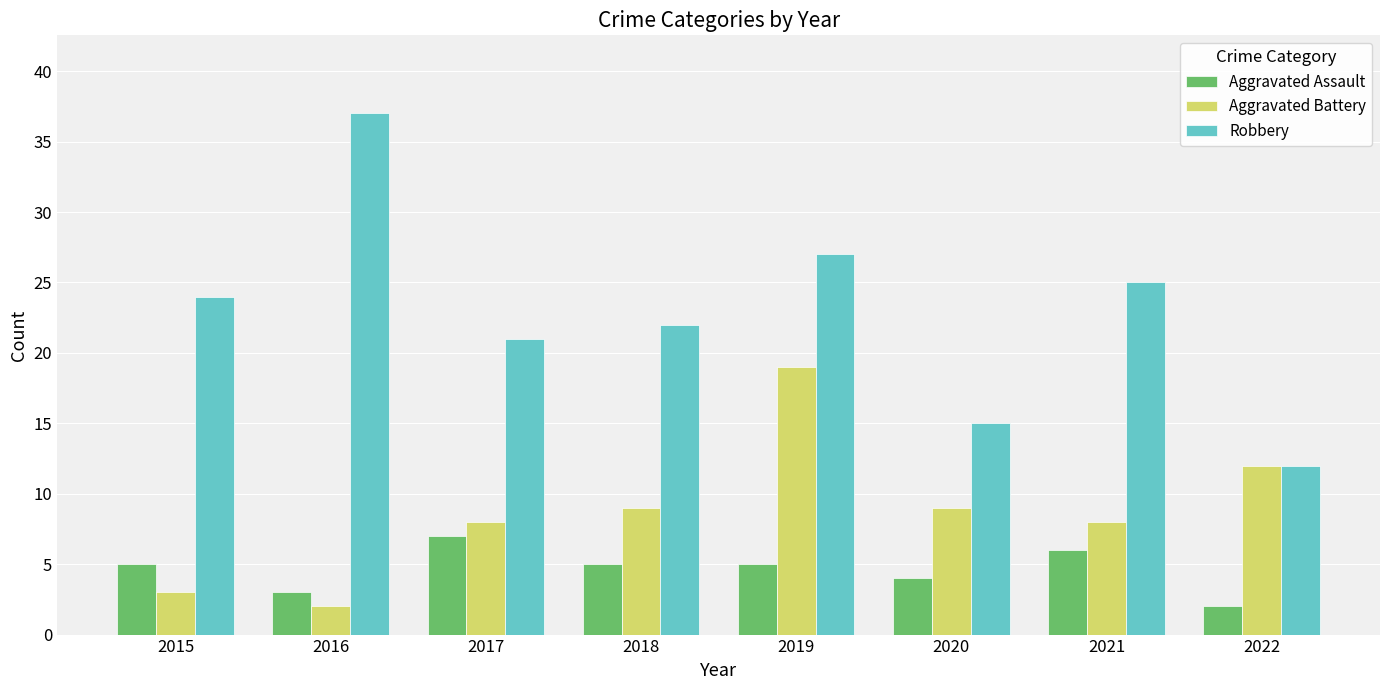

Is it true that Aggravated Battery equals 16 at 2018?

False